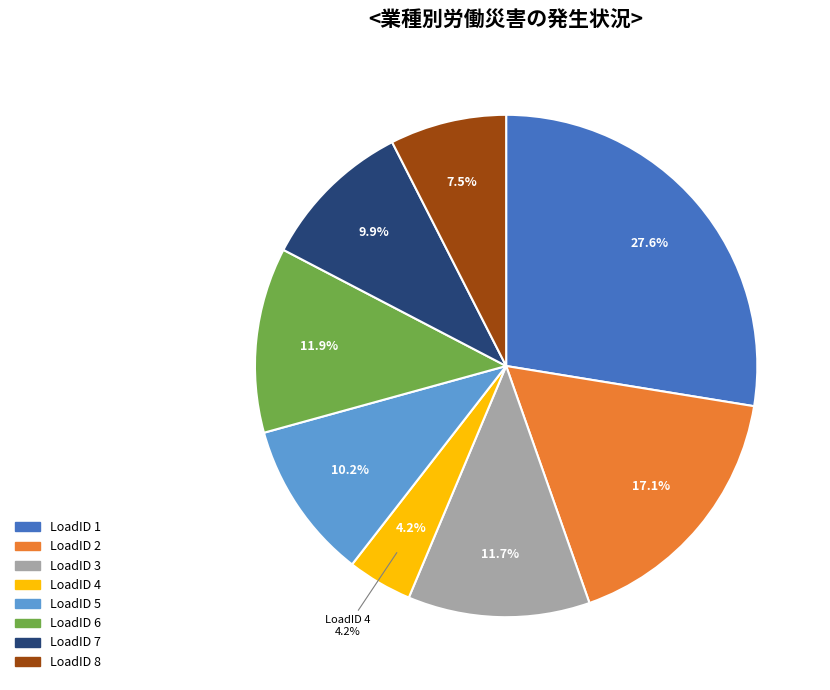

Does LoadID 5 account for over 50% of the chart?

No